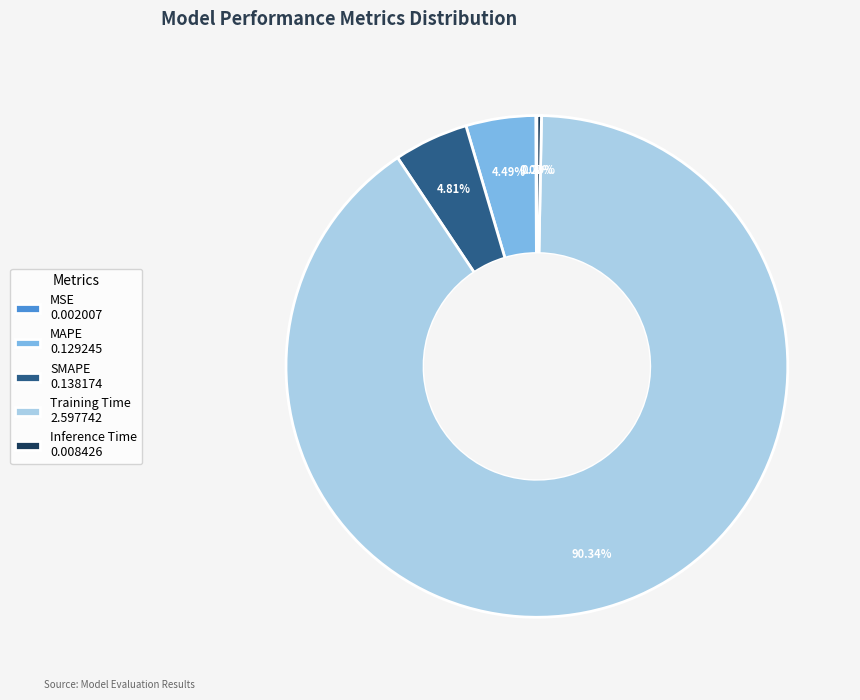

Does any single category account for the majority?

Yes